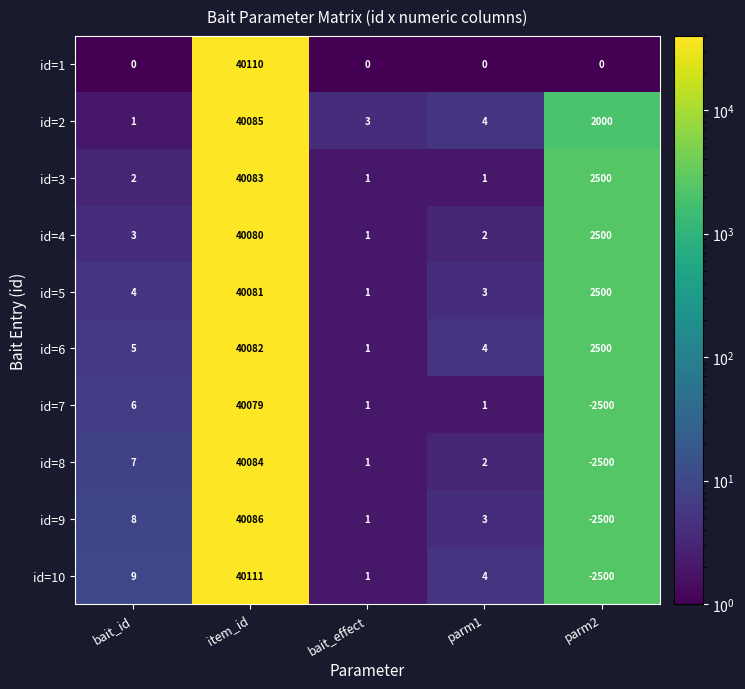

Which series has the largest range (max minus min)?

id=10